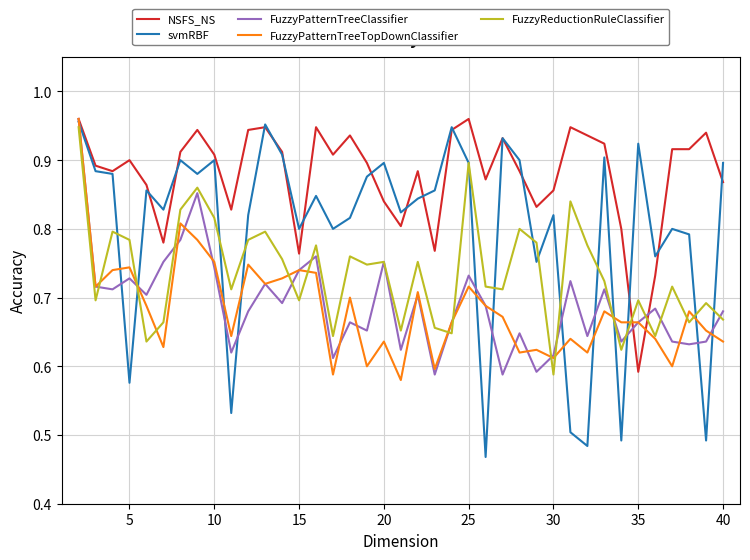

Which series has the widest spread of values?

svmRBF